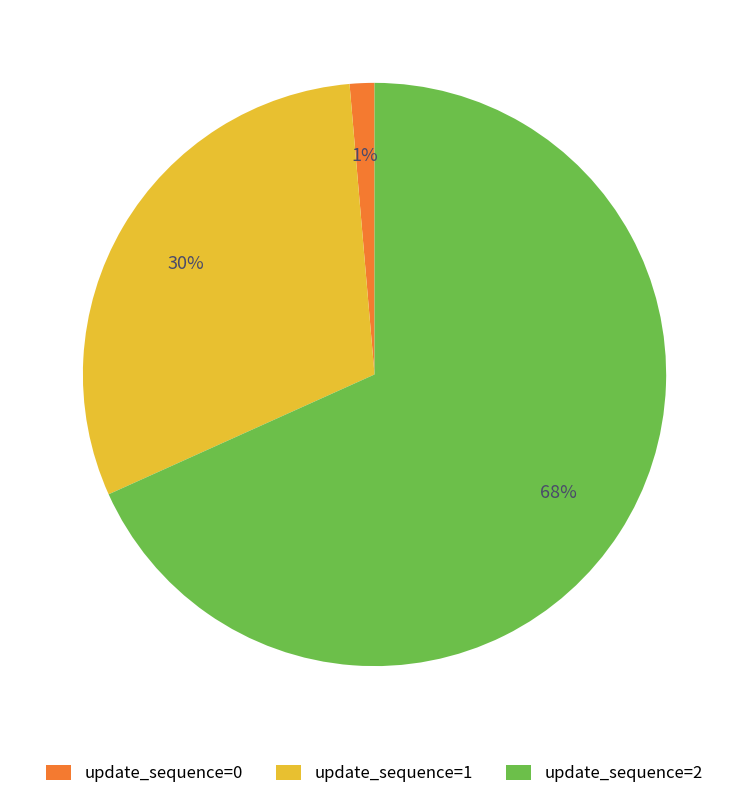

What is the largest slice in the pie chart?

update_sequence=2